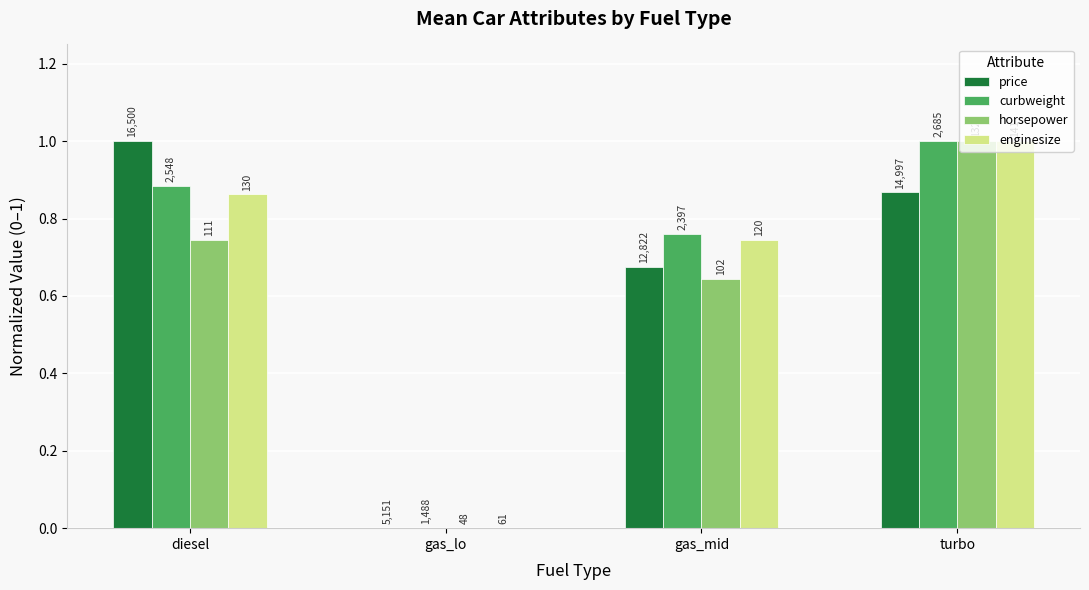

What is the label of the 2nd bar from the right?

gas_mid